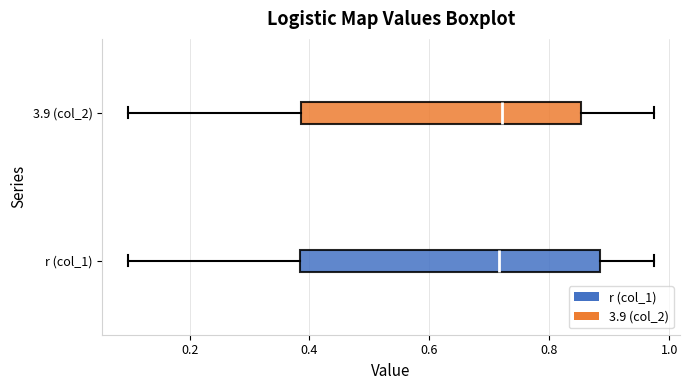

Reading bottom to top, transcribe this box plot: for each box, give where its median line is, the range the box spans, and where its two whiskers end, as read against the x-axis. The values are not printed on the chart, so give them approximately, as read against the axis.

r (col_1): median 0.72, box 0.38 to 0.88, whiskers 0.10 to 0.98
3.9 (col_2): median 0.72, box 0.38 to 0.86, whiskers 0.10 to 0.98